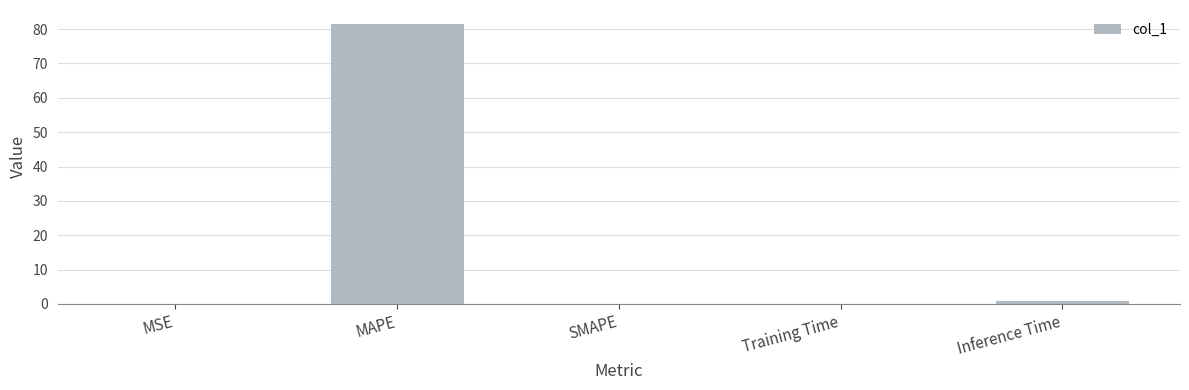

What is the sum of all values?

82.6